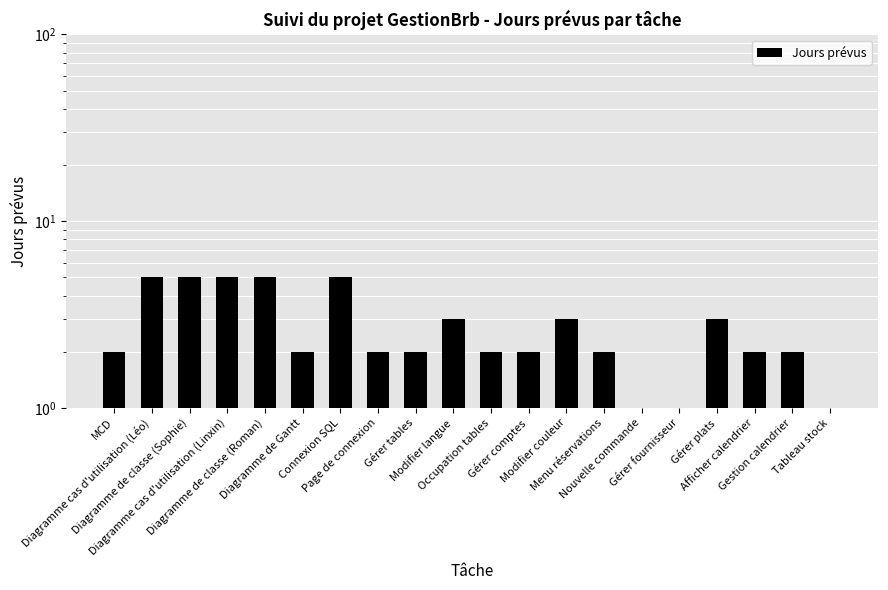

Reading left to right, transcribe all the data shown in this chart.

2	5	5	5	5	2	5	2	2	3	2	2	3	2	1	1	3	2	2	1